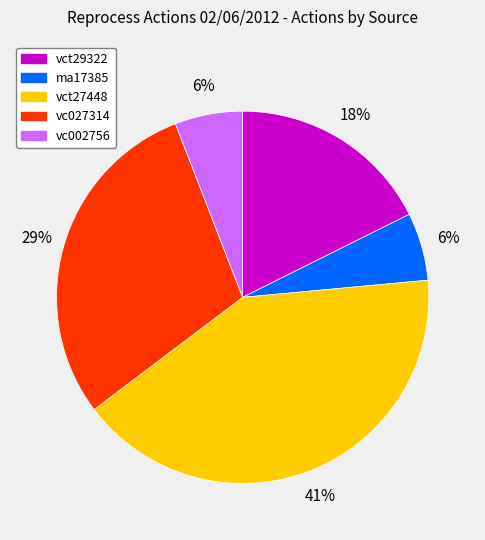

Count the number of slices in the pie.

5